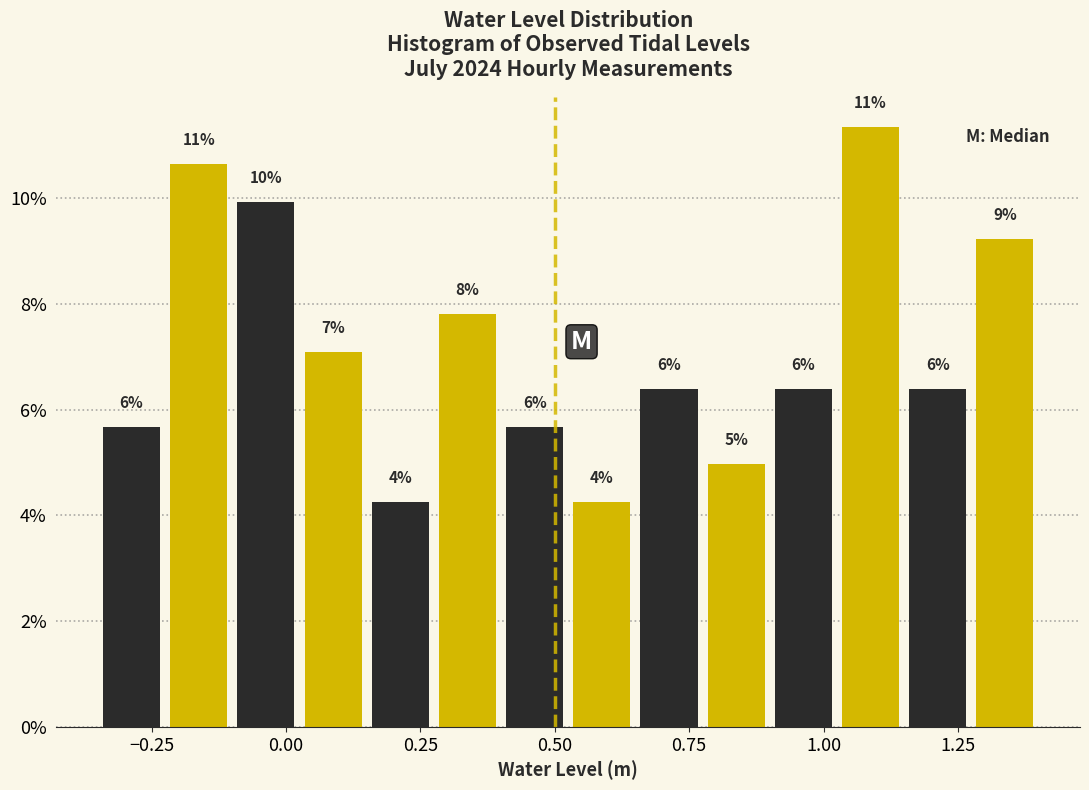

Read against the x-axis, roughly where is the centre of the tallest bar?

1.10